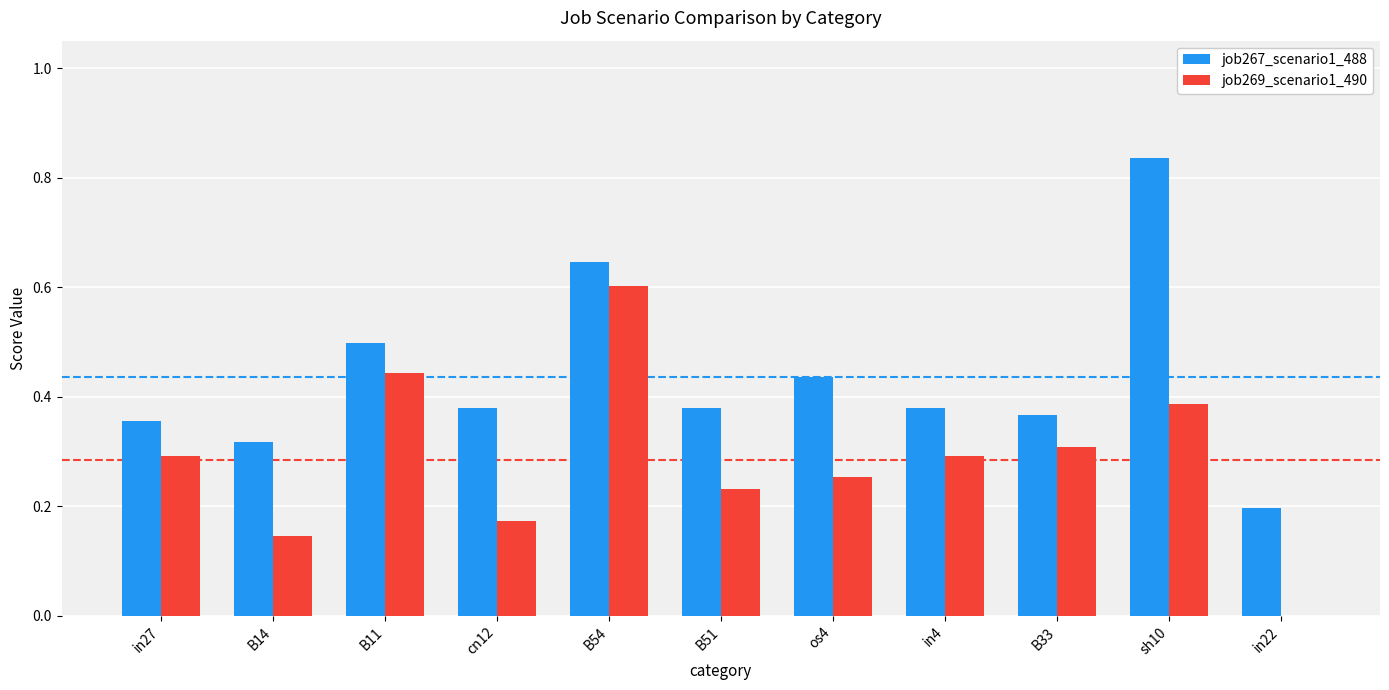

True or false: job269_scenario1_490 has a value of 0.3 at os4.

True